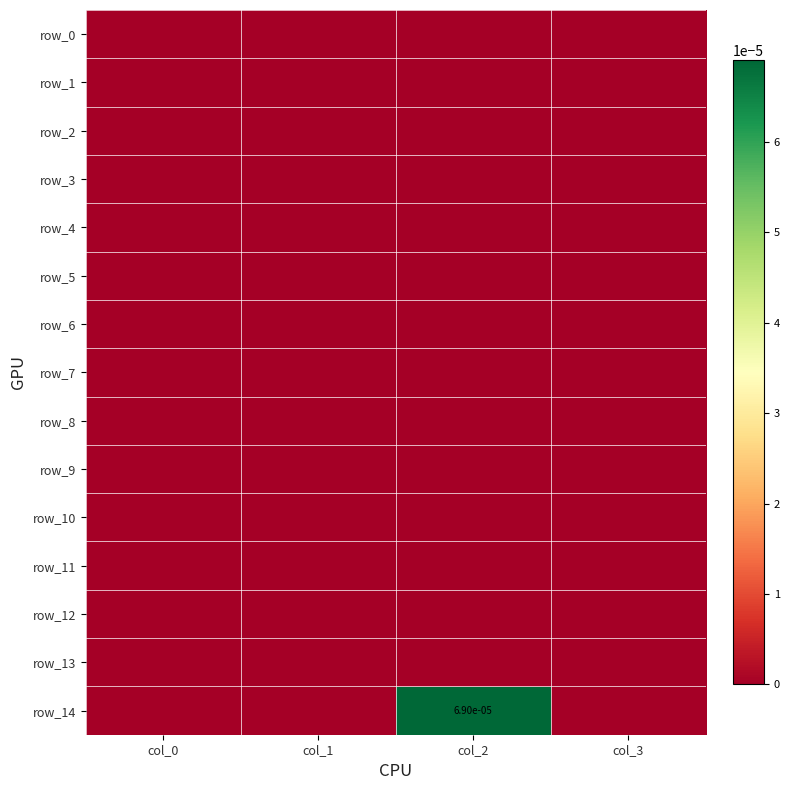

List the series in order of their peak value, lowest first.

row_0, row_1, row_2, row_3, row_4, row_5, row_6, row_7, row_8, row_9, row_10, row_11, row_12, row_13, row_14